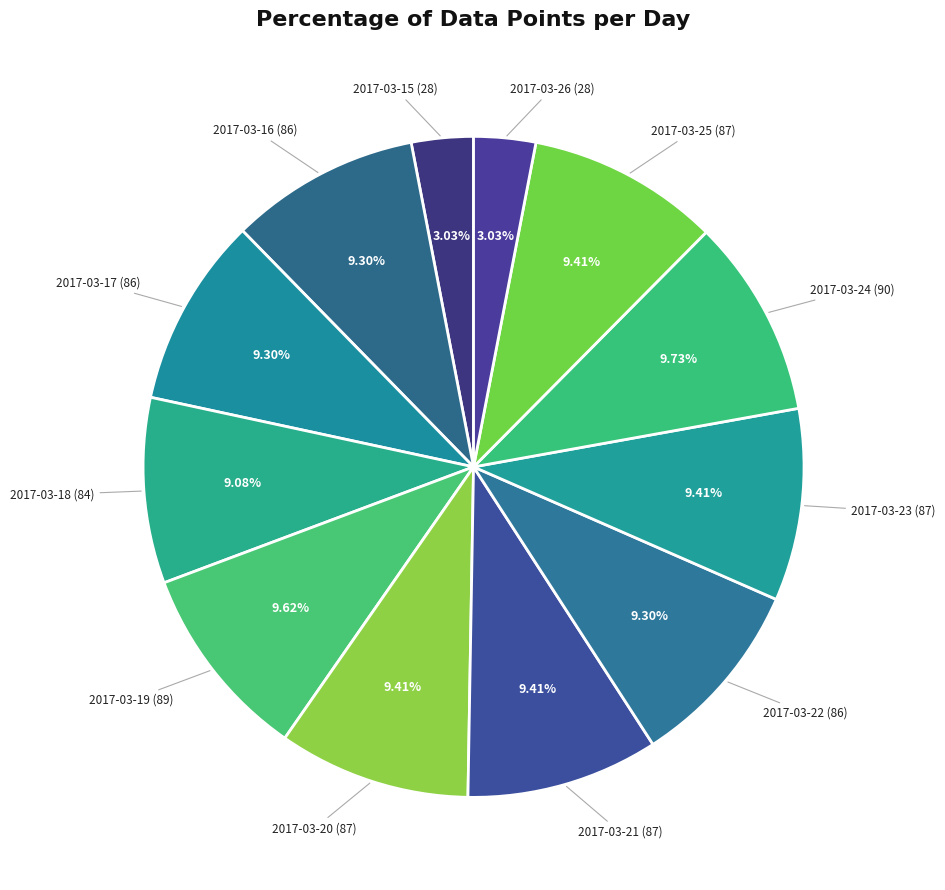

How many slices are in this pie chart?

12